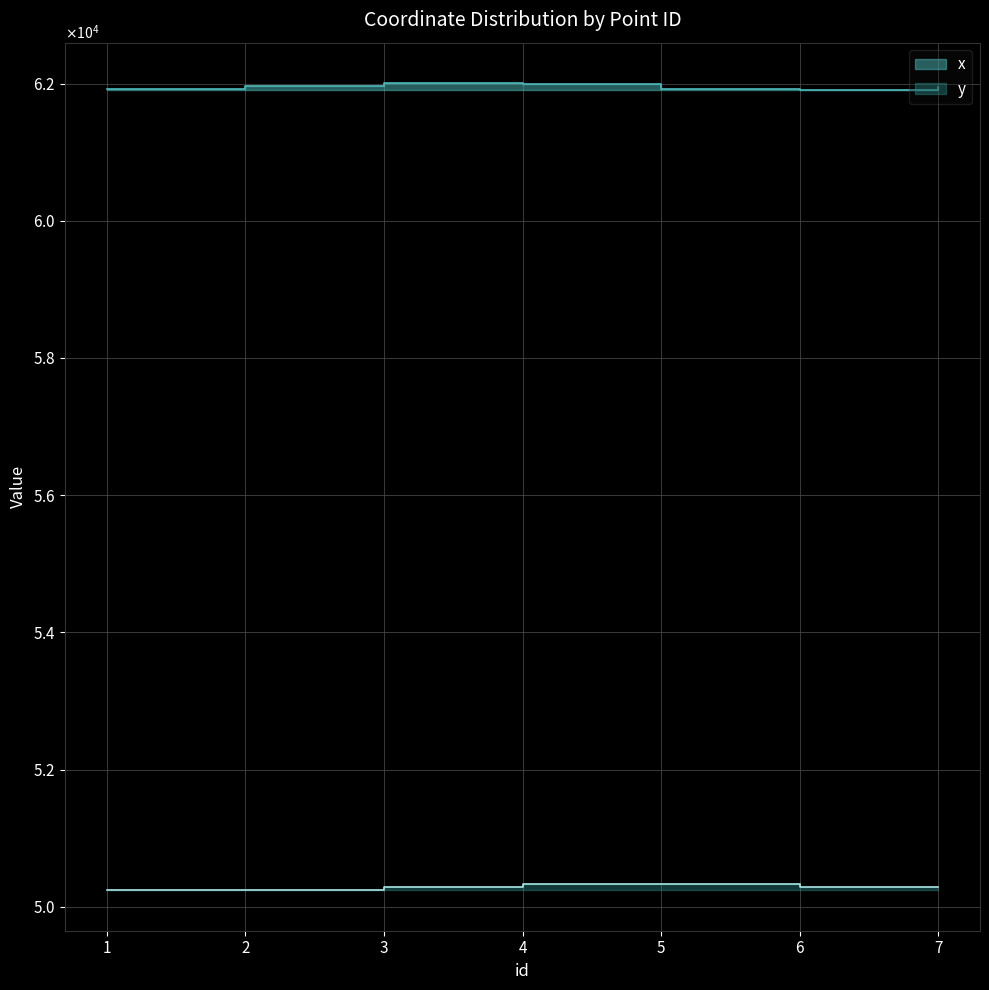

What is the value of the x point at the 4th from the left?

61990.1